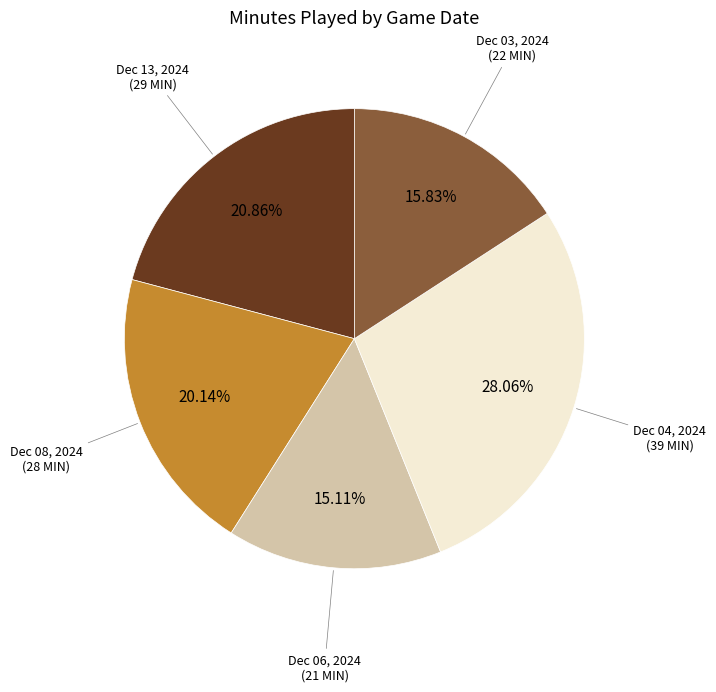

Does any single category account for the majority?

No